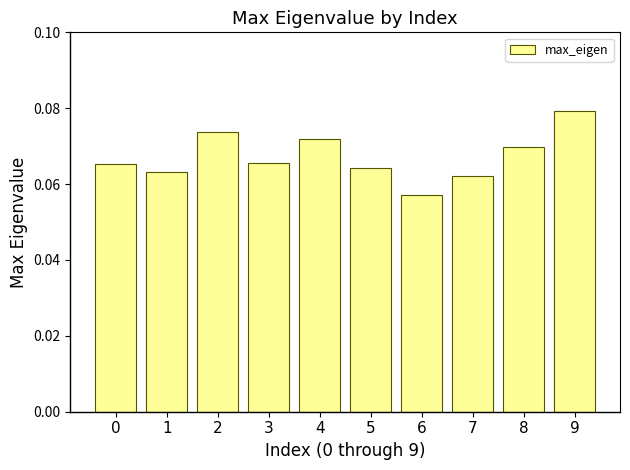

Where is the data nearest to the value 0?

6